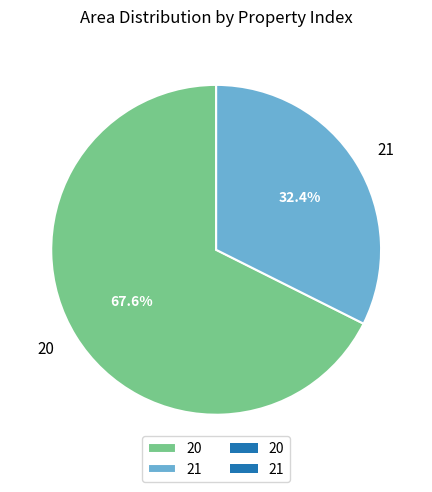

How much of the chart is everything except 21?

67.6%